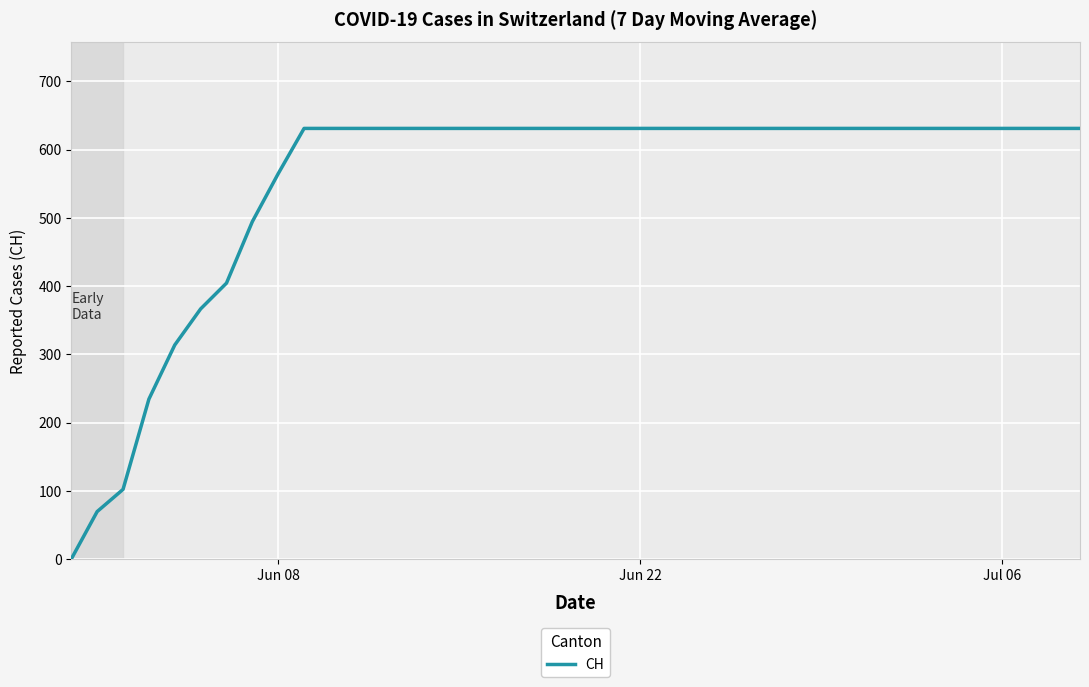

What is the difference between the second highest and minimum values?

631.0